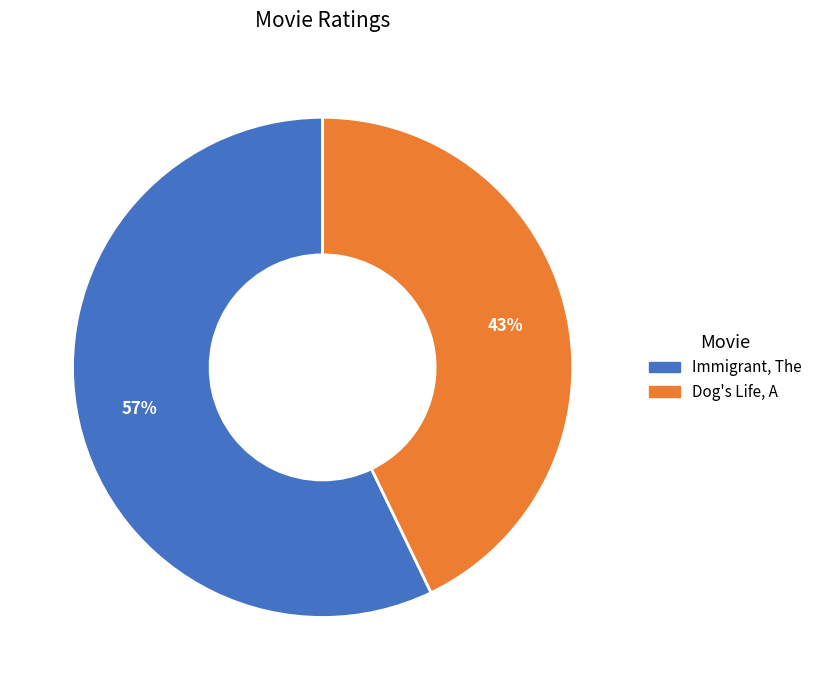

Approximately how many times larger is the value at Immigrant, The compared to Dog's Life, A?

1.3